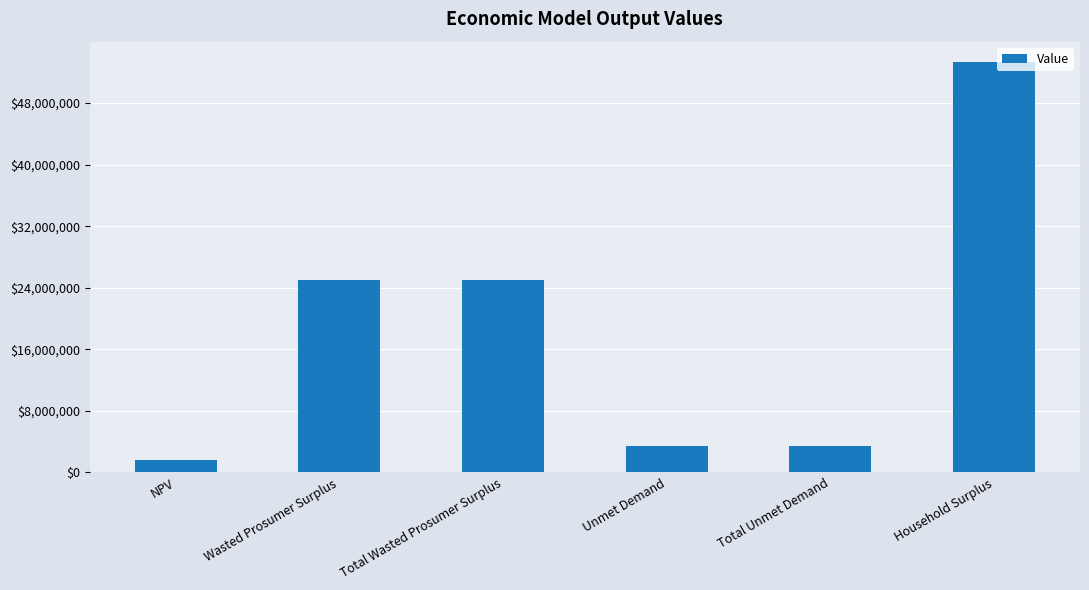

How many bars are there in total?

6